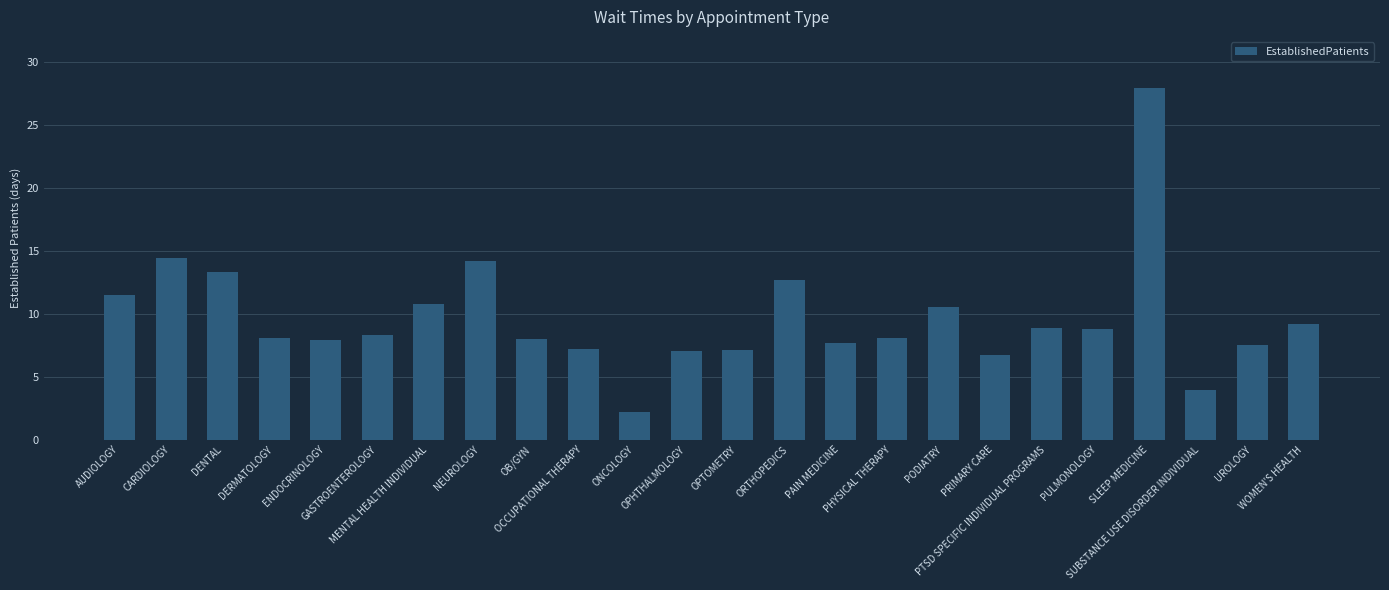

What is the sum of all values?

231.9